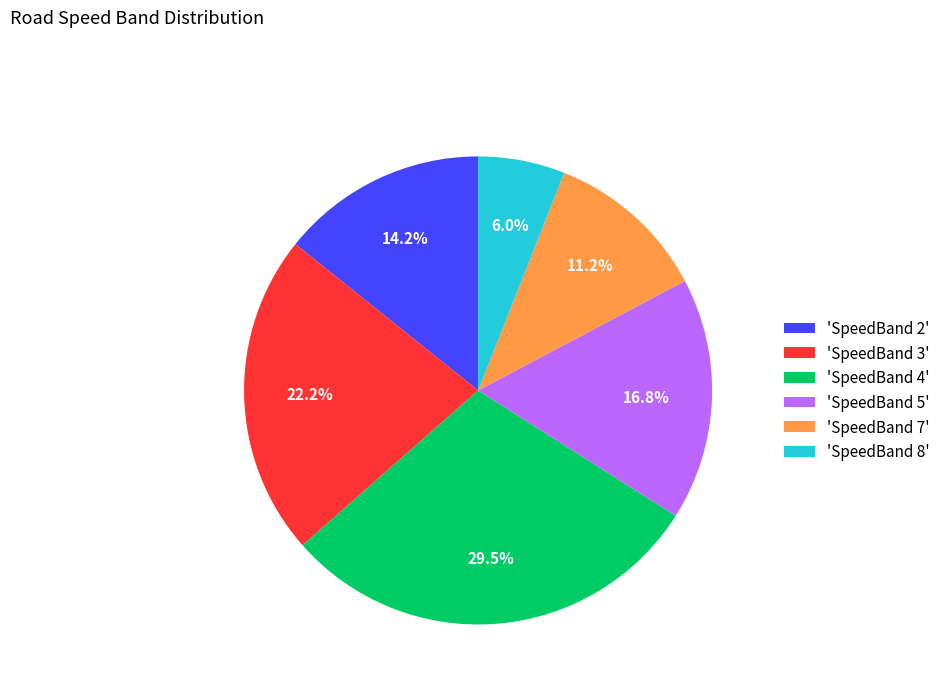

Between 'SpeedBand 5' and 'SpeedBand 7', which is larger?

'SpeedBand 5'